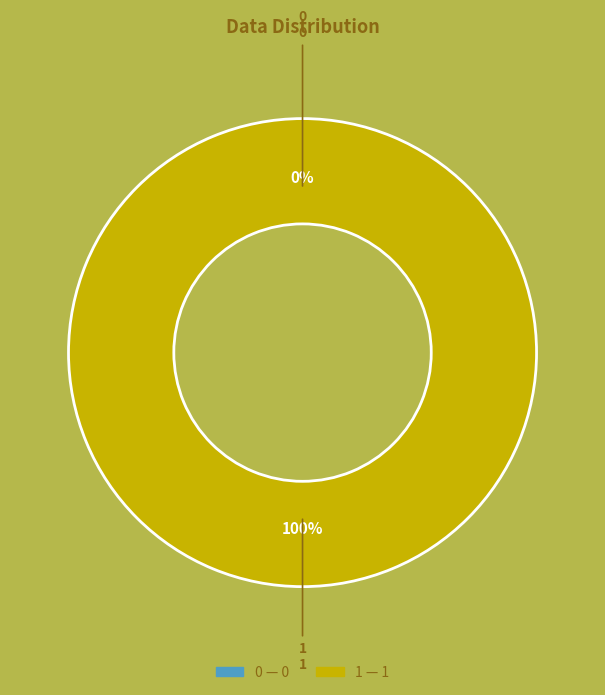

To the nearest percent, what is the difference between the largest and smallest slice percentages?

100%